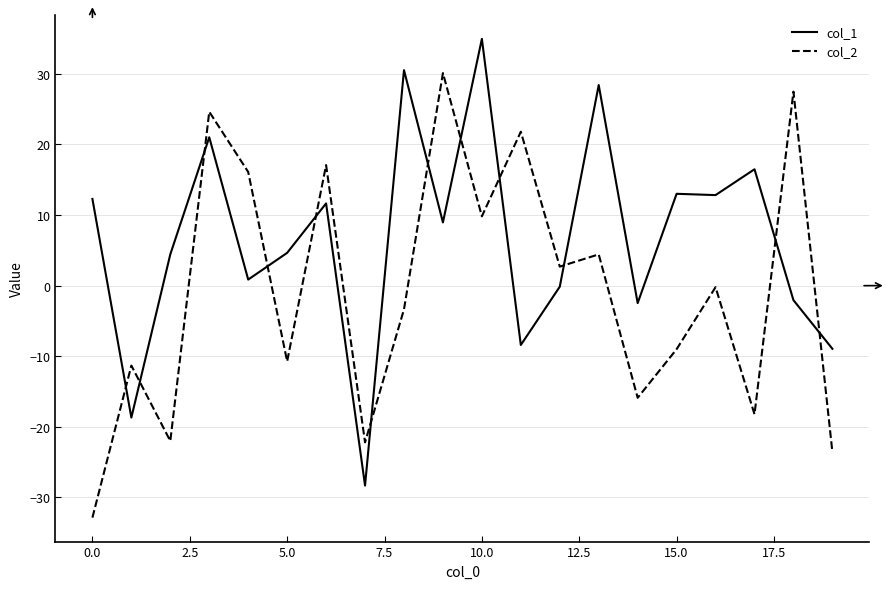

Rank the series by their average value, from lowest to highest.

col_2, col_1